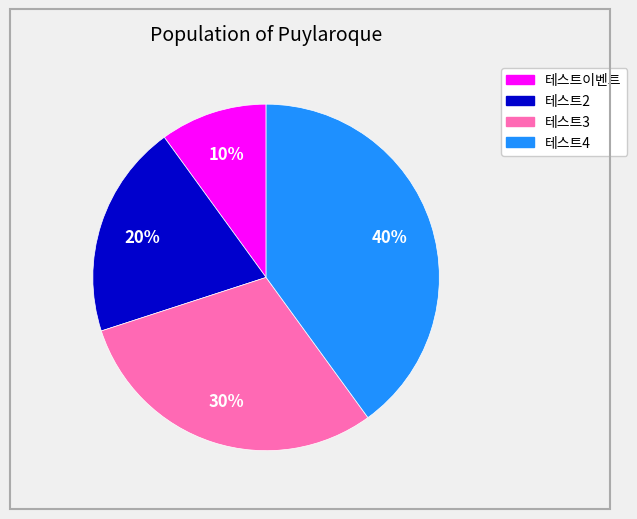

To the nearest percent, what is the difference between the 테스트4 and 테스트이벤트 slice percentages?

30%